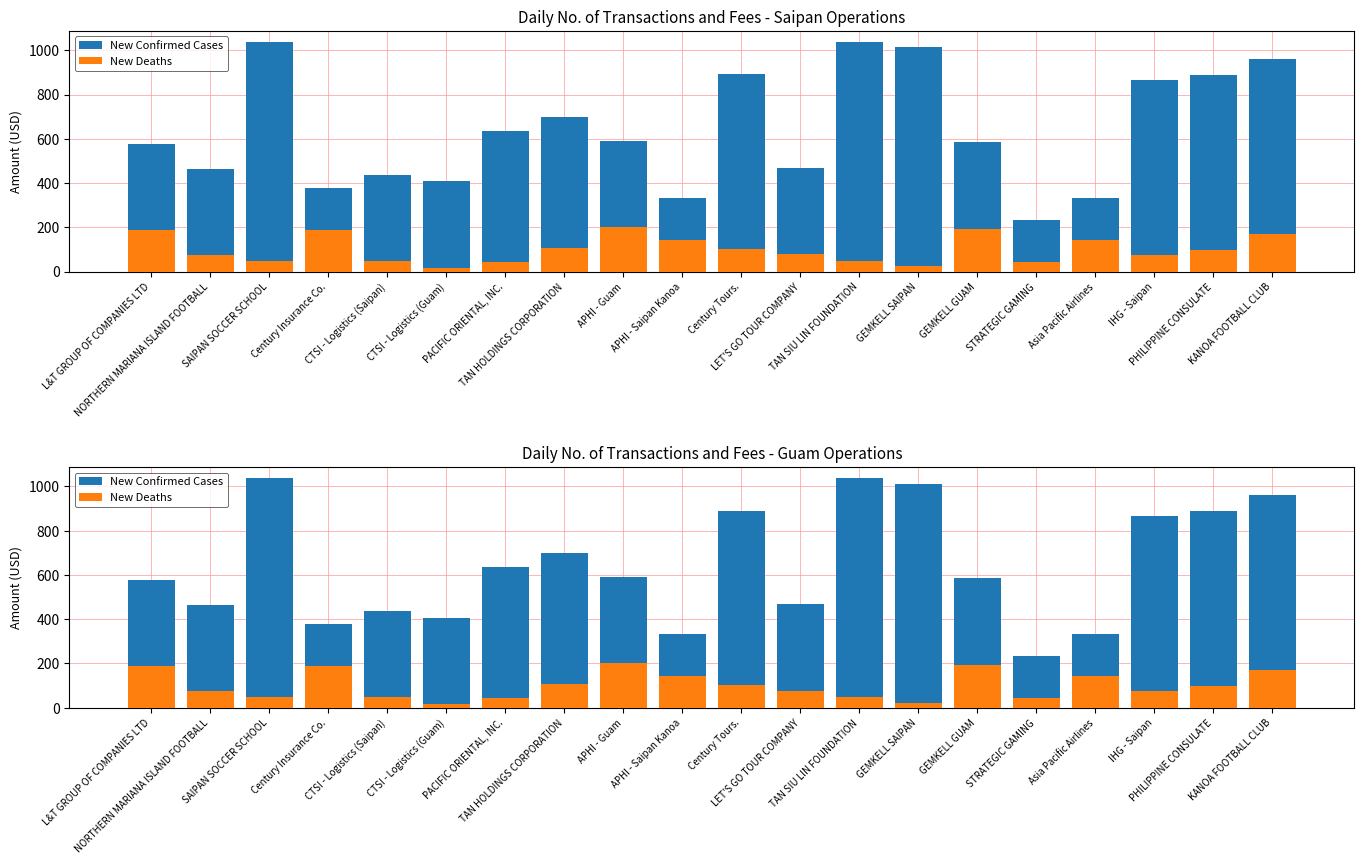

What is the label of the 6th bar from the right?

GEMKELL GUAM